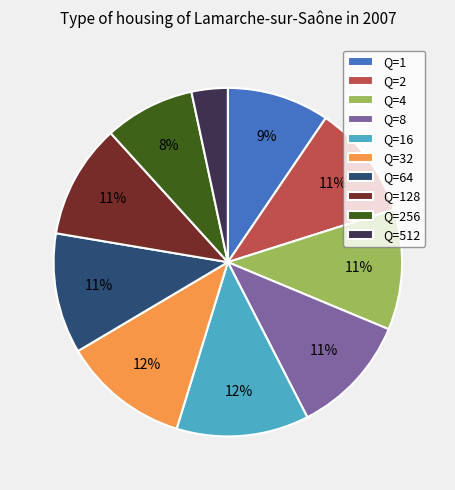

Is there any slice that represents more than half of the pie?

No